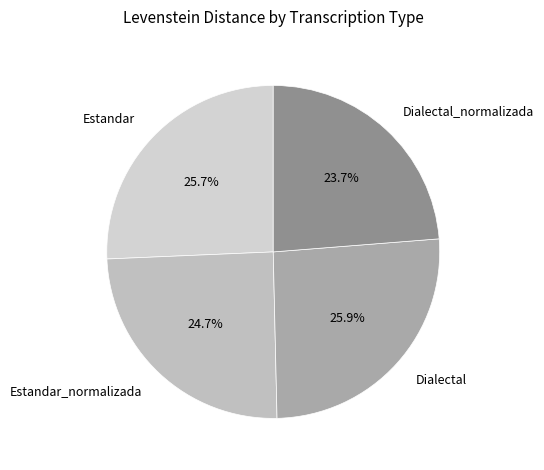

To the nearest percent, what percentage of the pie is Dialectal?

26%